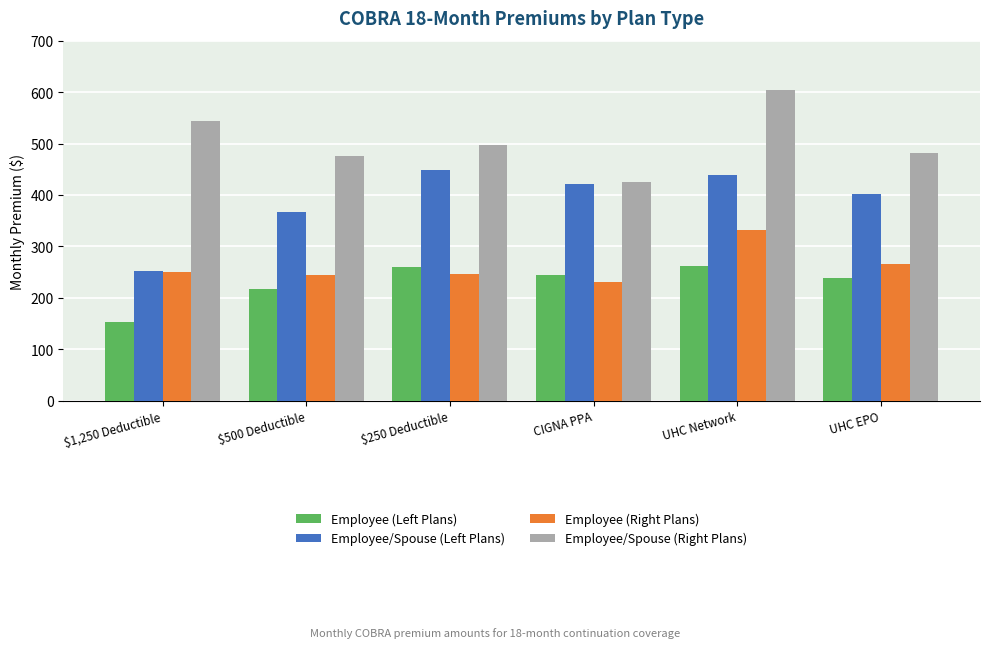

At which label is Employee (Right Plans) closest to 281?

UHC EPO